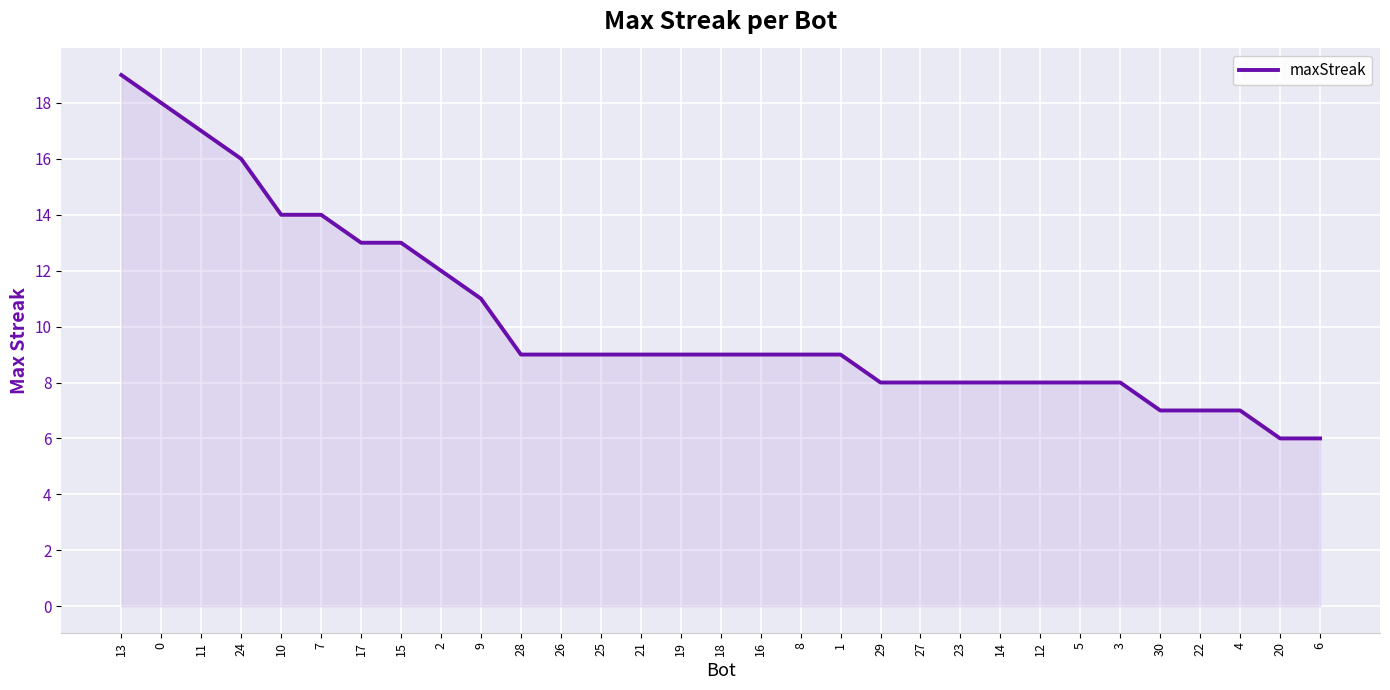

What is the difference between the maximum and second lowest values?

13